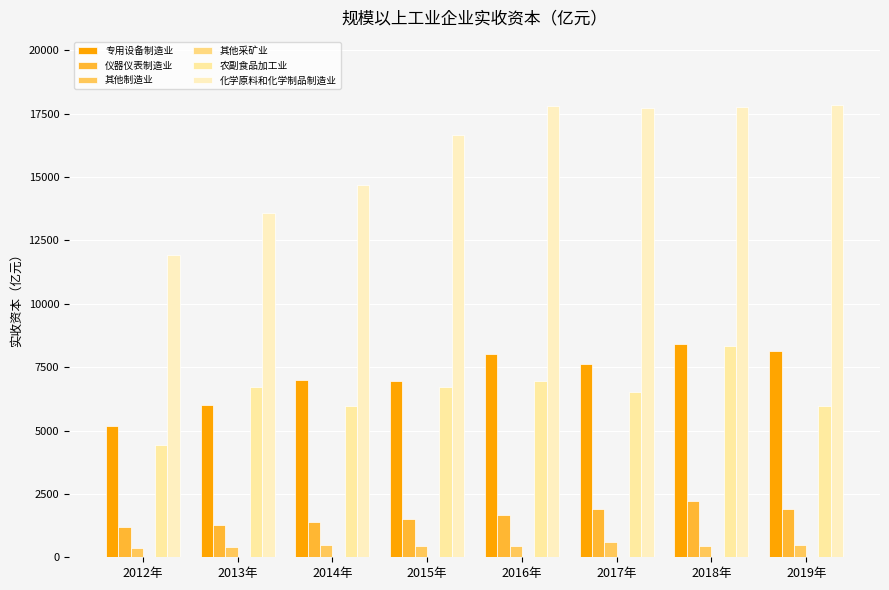

What is the lowest value of the 其他制造业 series?

369.6